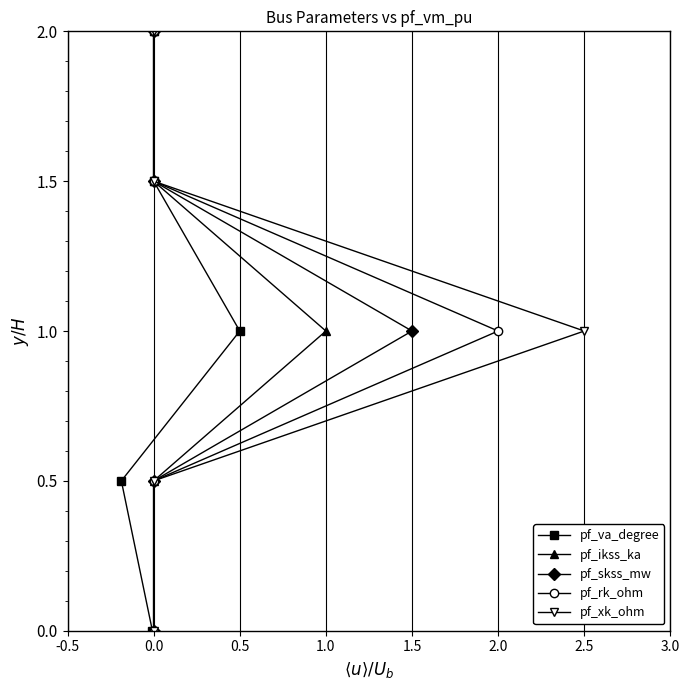

How many lines are shown in the chart?

5